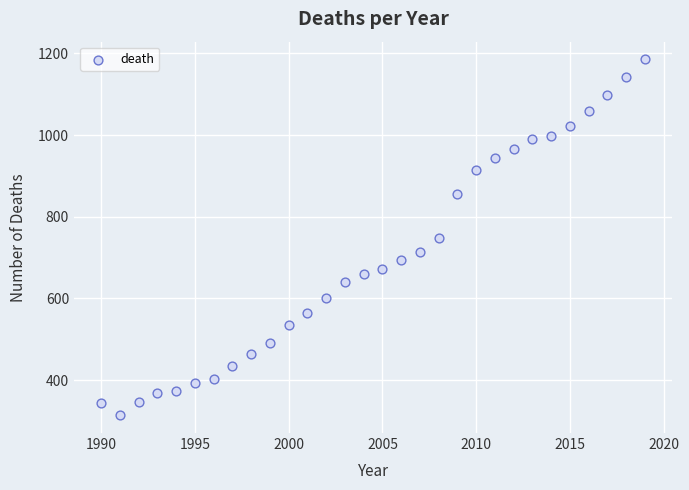

What is the range of Y values (max minus min)?

871